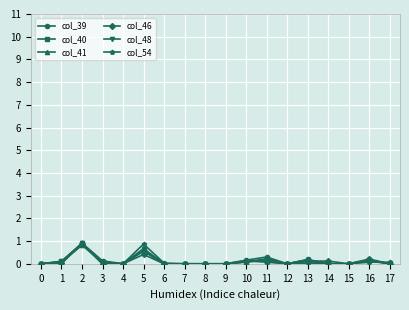

What are all the series names shown in the legend?

col_39, col_40, col_41, col_46, col_48, col_54